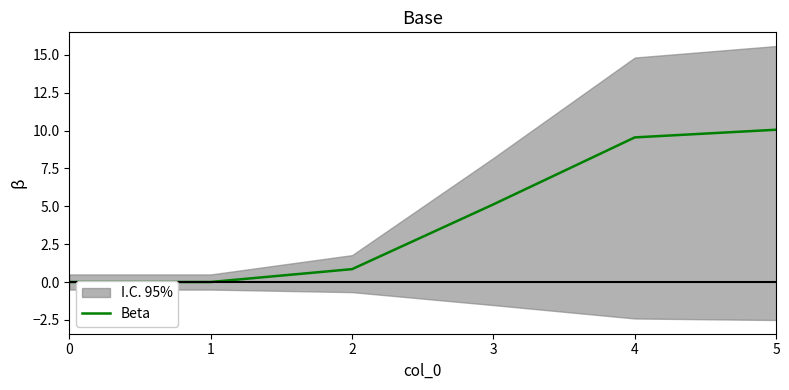

The chart shows a value of 4.0 at 0. True or false?

False